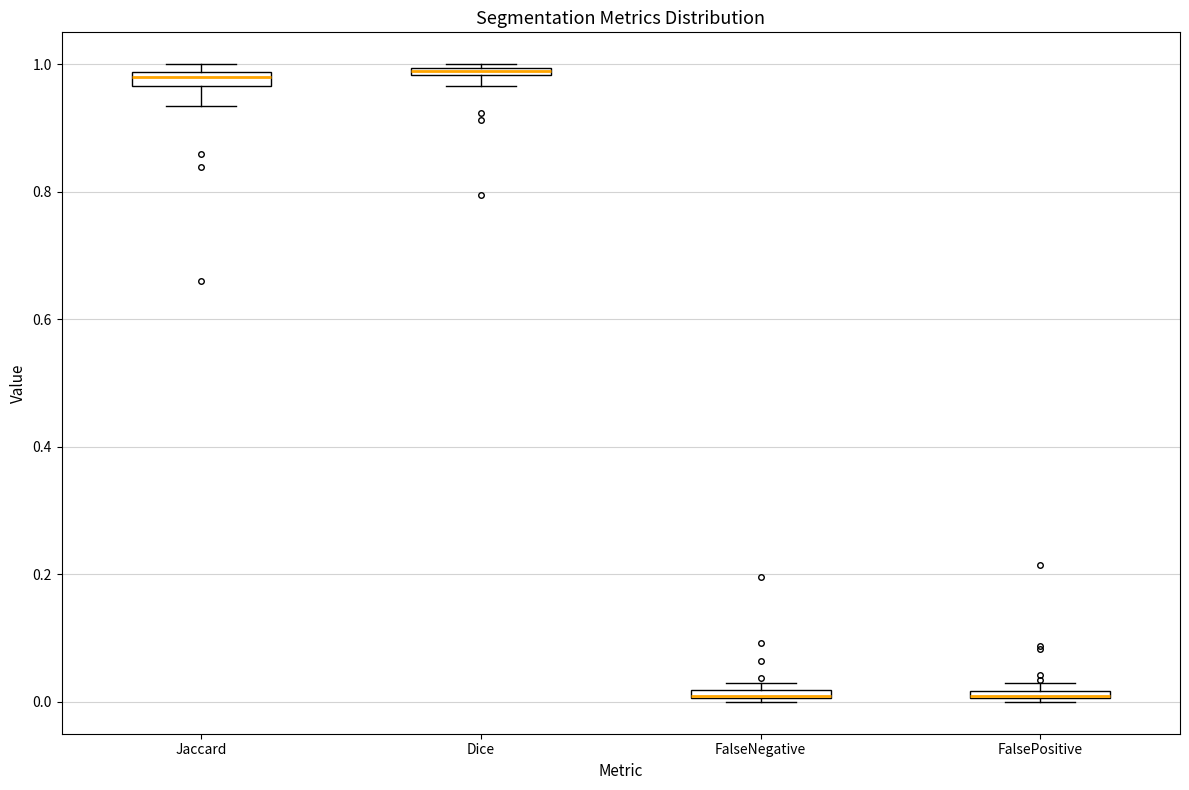

Where is the upper edge of the box for Jaccard on the y-axis? The values are not printed on the chart, so give them approximately, as read against the axis.

0.98